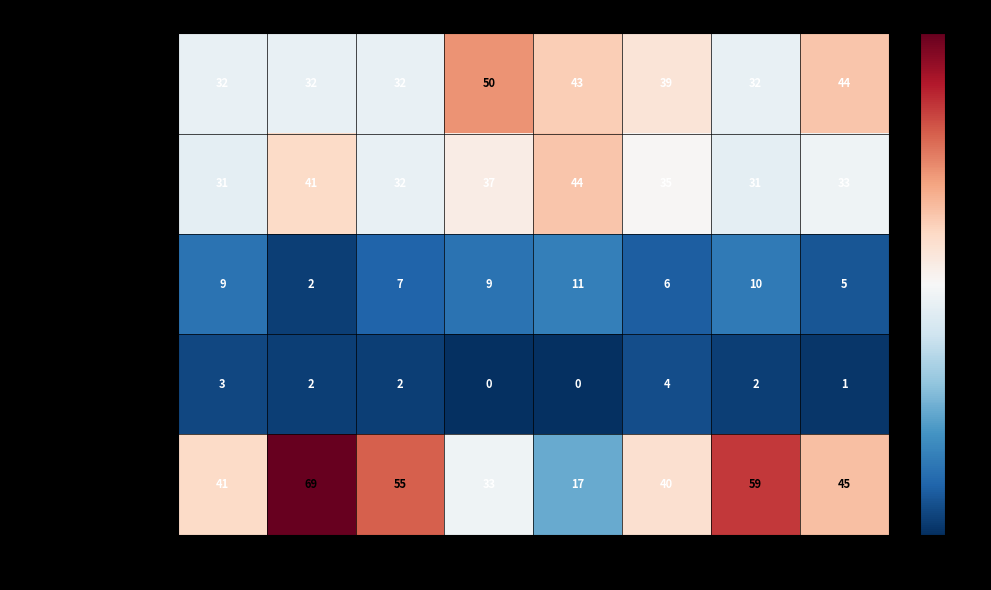

The Aggravated Assault series shows 54 at 2015. True or false?

False